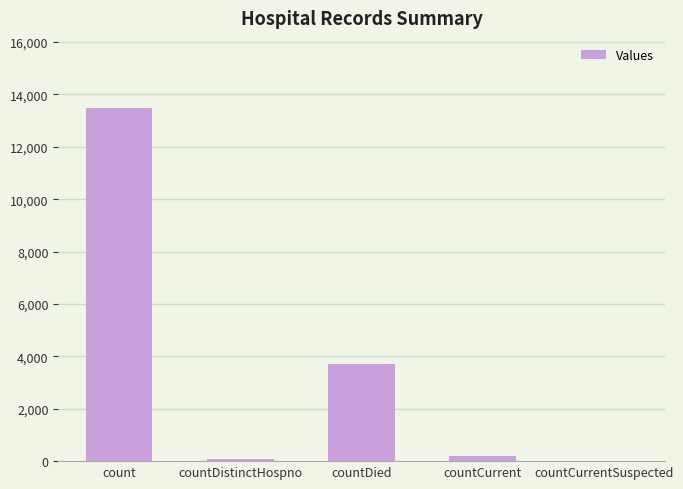

The chart shows a value of 13464 at count. True or false?

True